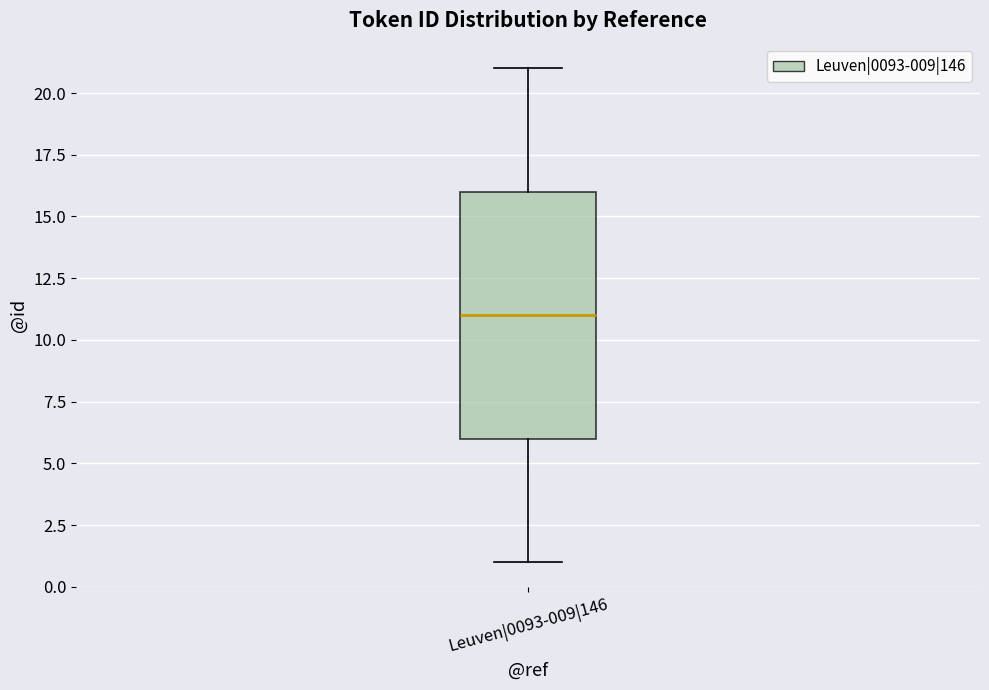

Transcribe this box plot: give where the median line is, the range the box spans, and where the two whiskers end, as read against the y-axis. The values are not printed on the chart, so give them approximately, as read against the axis.

median 11, box 6 to 16, whiskers 1 to 21